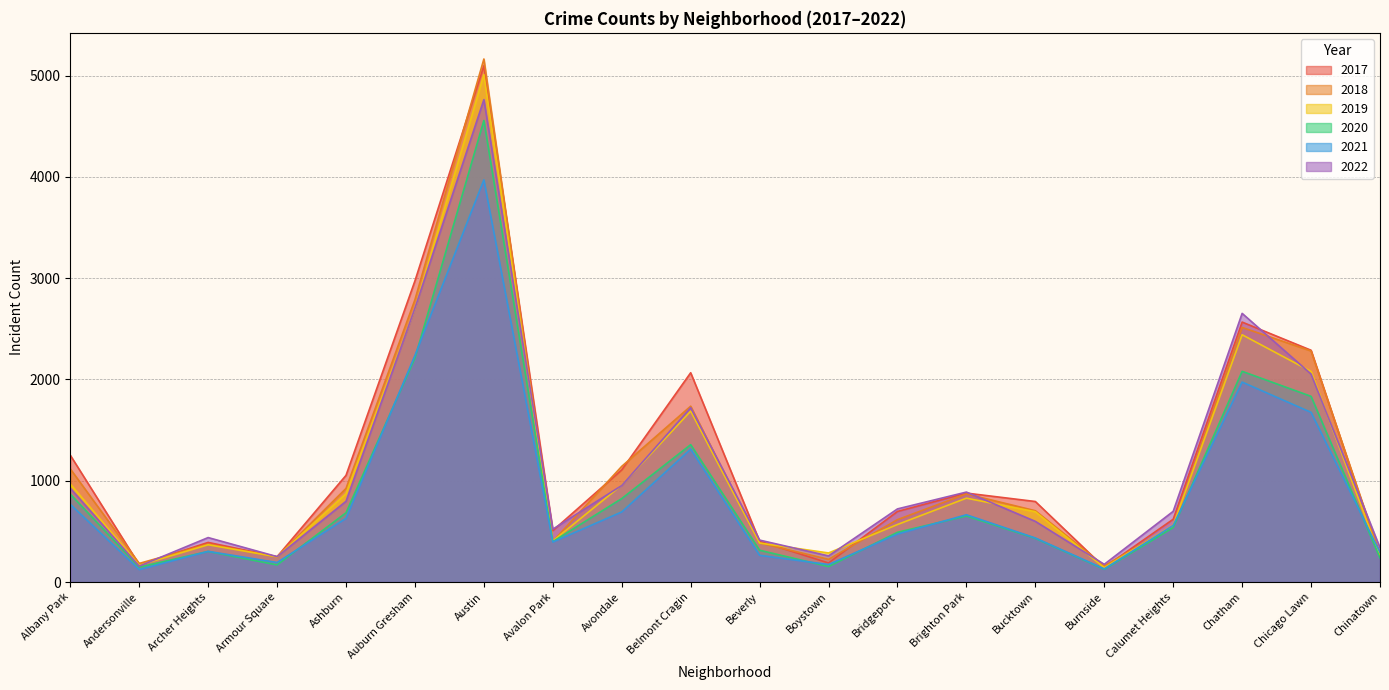

What is the difference between the 2021 values at Avalon Park and Chicago Lawn?

1280